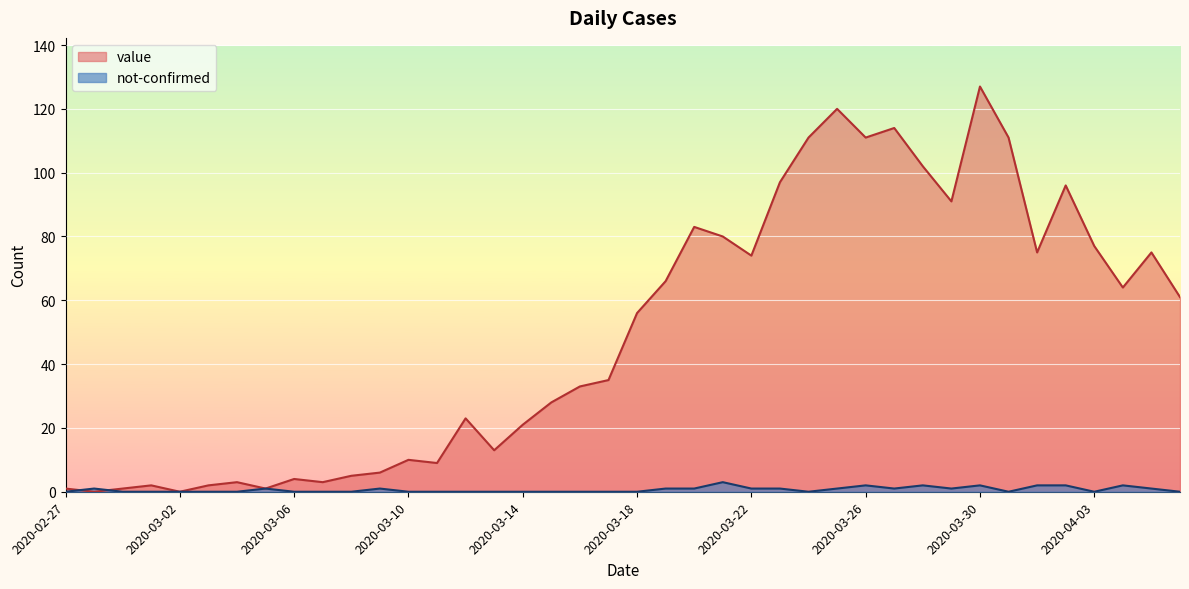

How many interior local valleys does the not-confirmed series have?

5